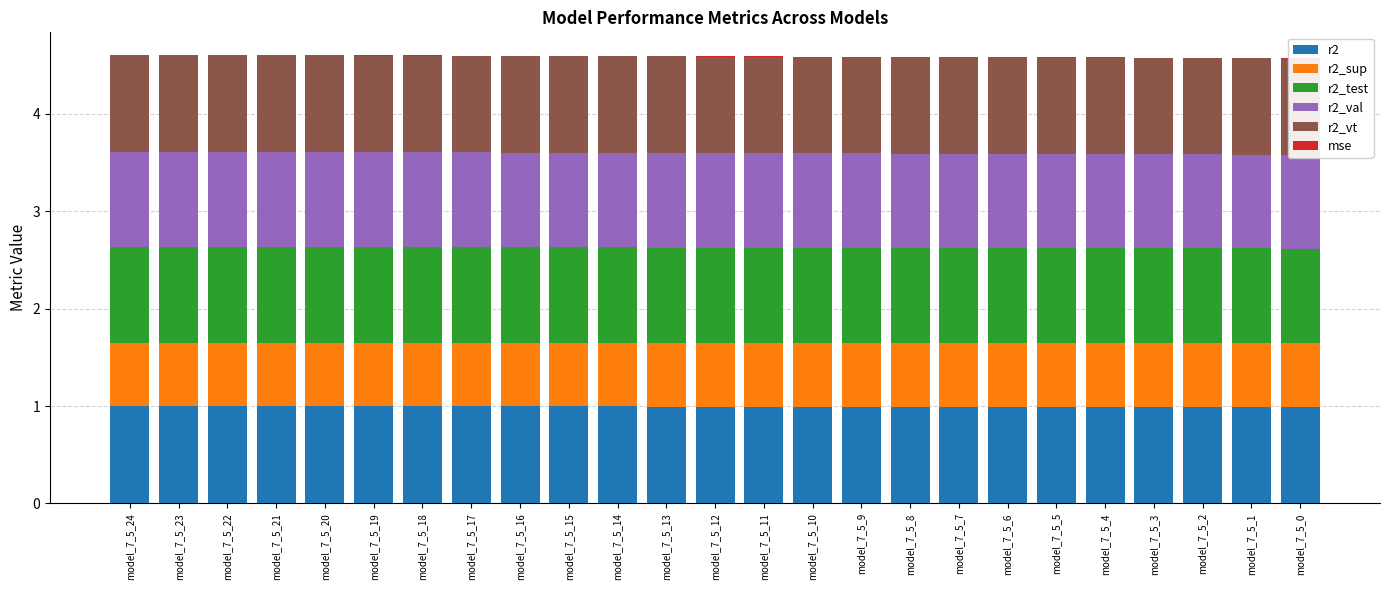

What are all the series names shown in the legend?

r2, r2_sup, r2_test, r2_val, r2_vt, mse